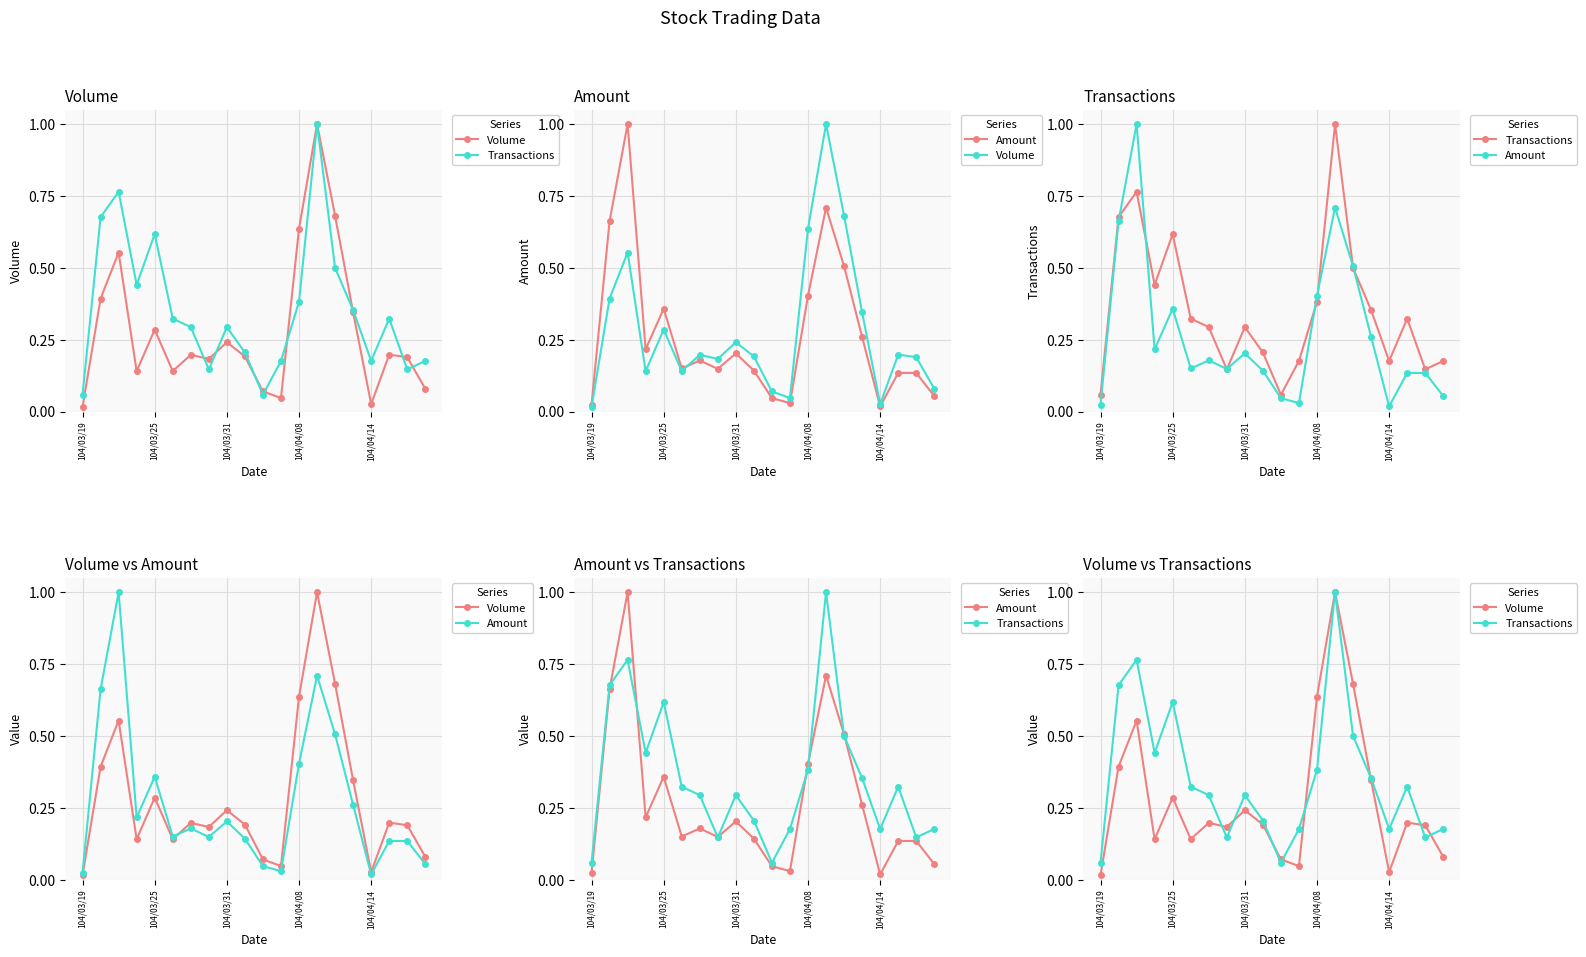

At which label is Volume closest to 0?

104/03/19